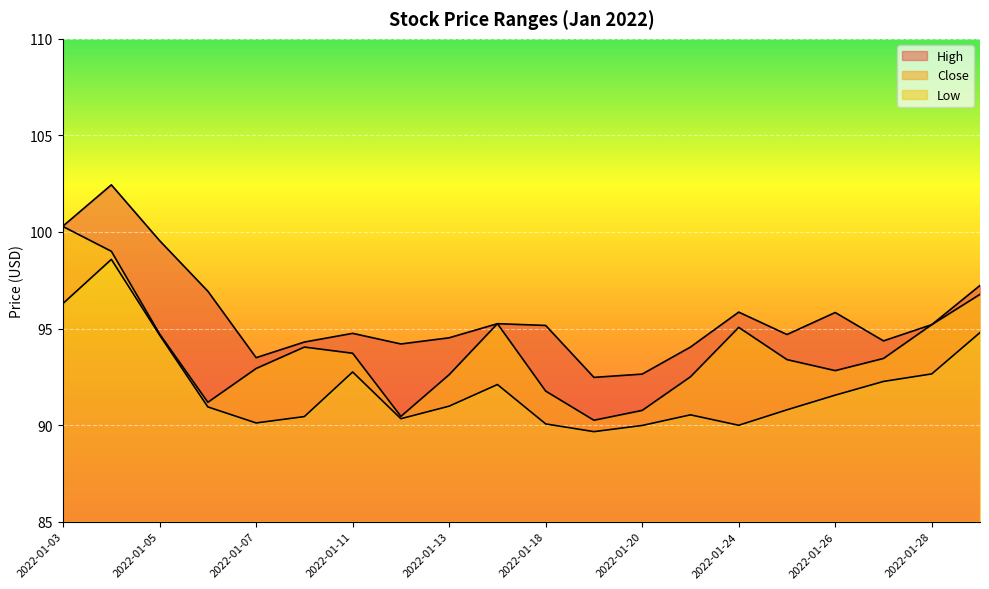

At how many categories does at least one series exceed 95?

10